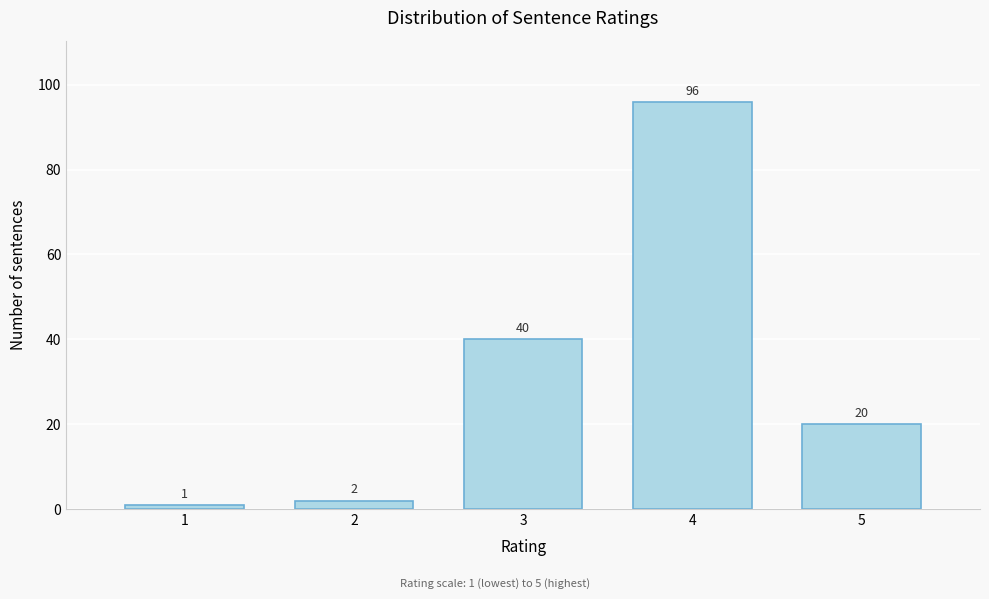

Reading right to left, extract all data points from this chart.

20	96	40	2	1